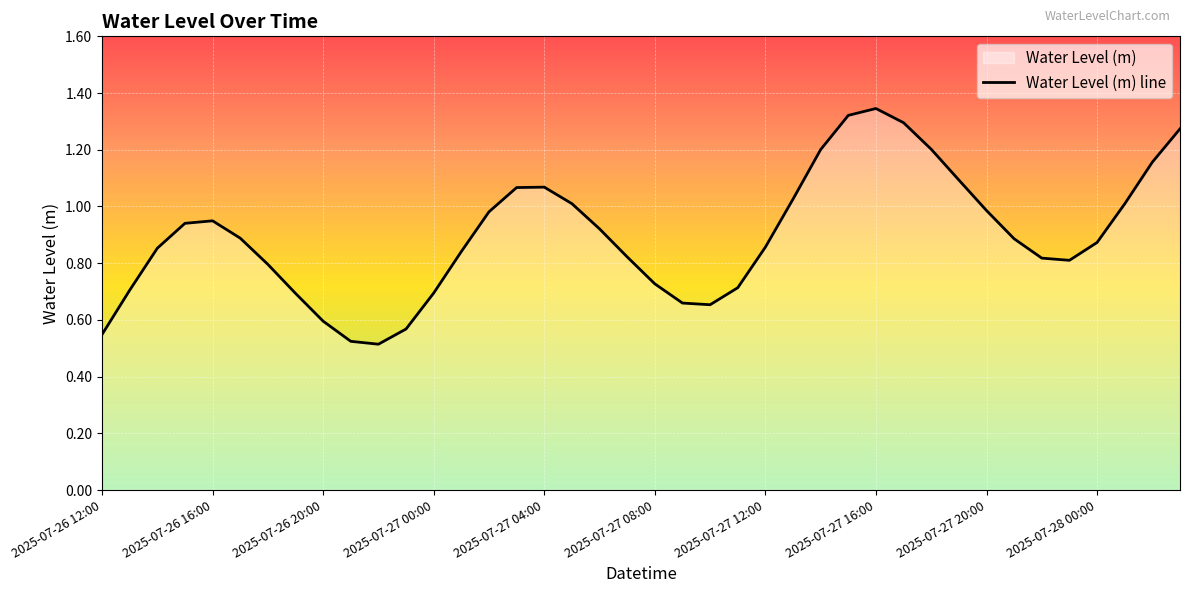

Which label corresponds to the largest value in the chart?

2025-07-27 16:00